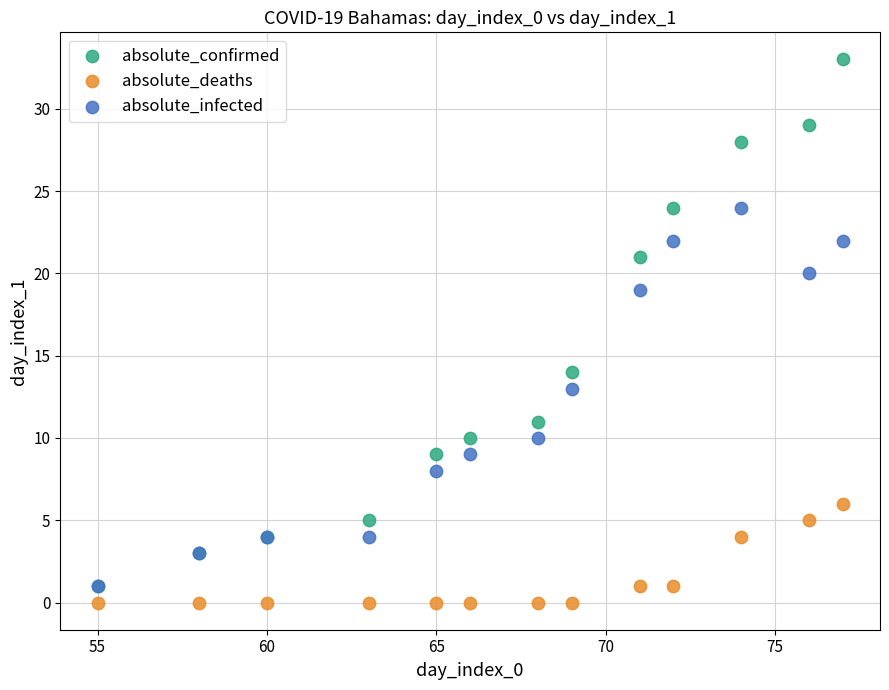

In the absolute_confirmed series, what Y value is closest to 17?

14